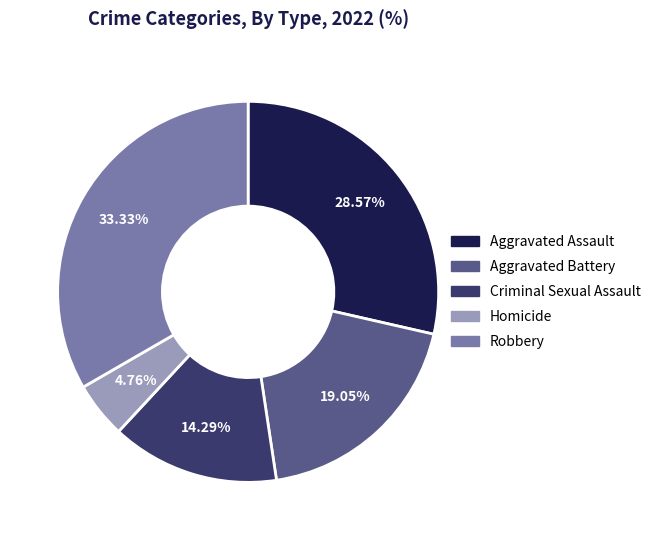

The Criminal Sexual Assault slice represents 14% of the pie. True or false?

True